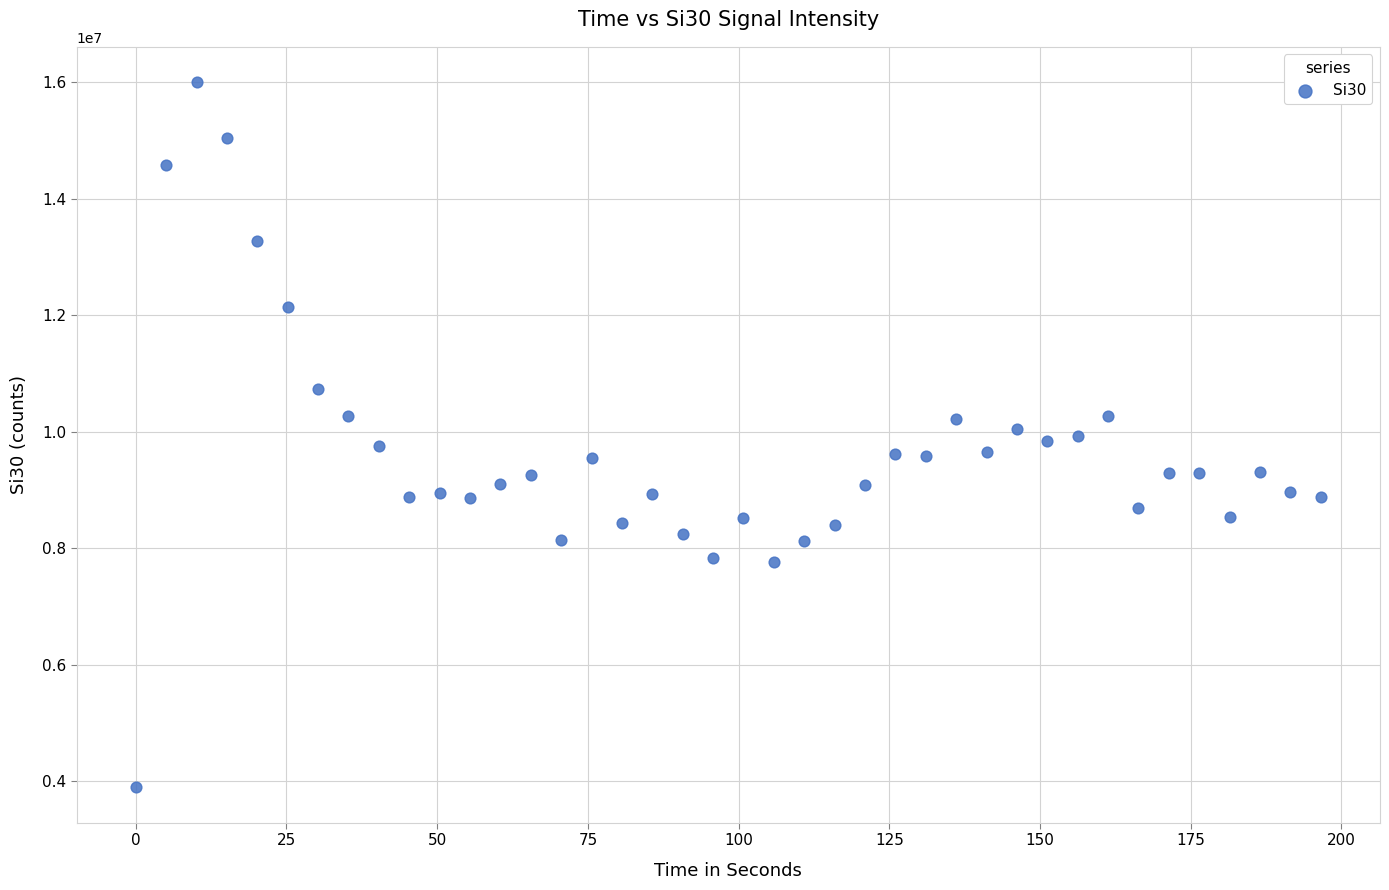

What is the range of Y values (max minus min)?

12110463.0